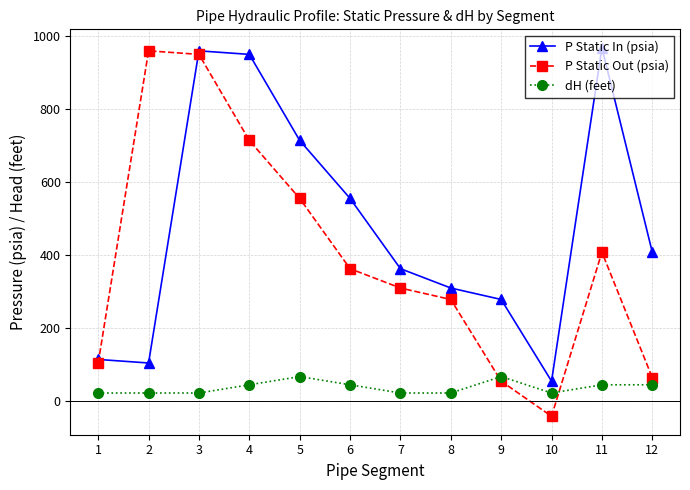

Does the chart have visible grid lines?

Yes